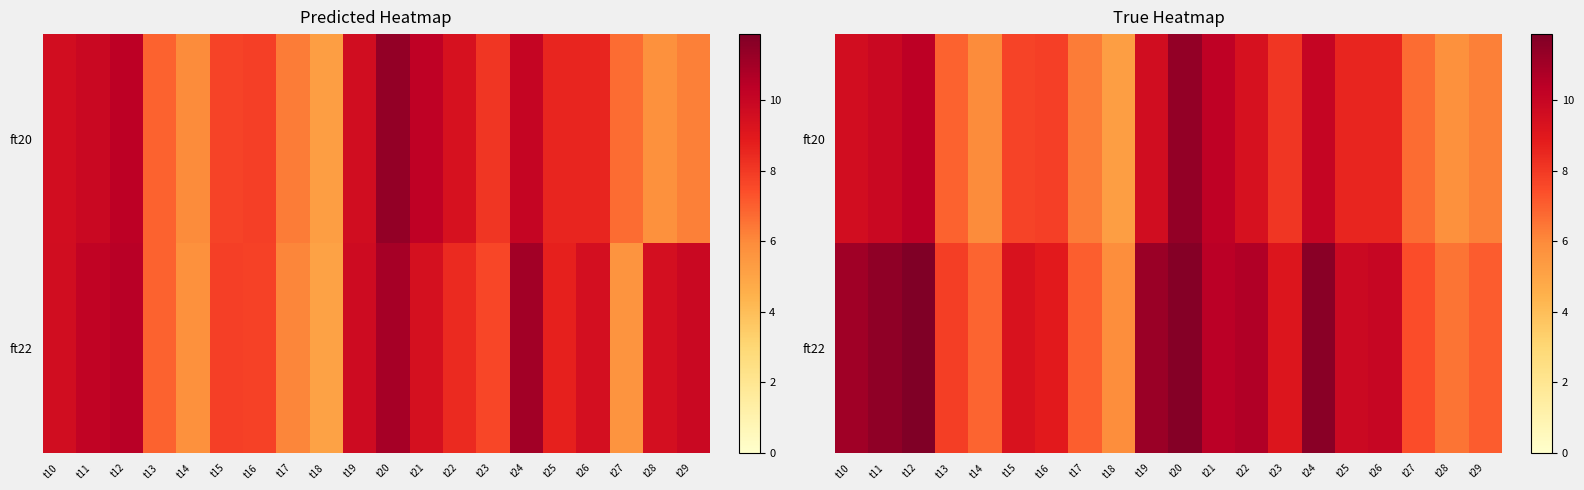

List the series in order of their overall mean, lowest first.

ft20, ft22